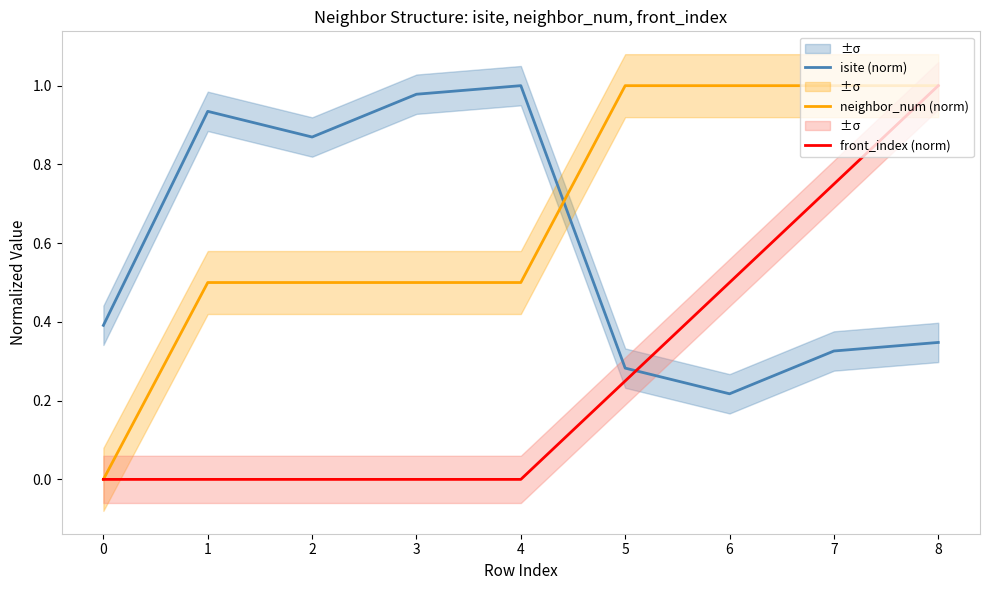

What is the average value of the front_index (norm) series?

0.3